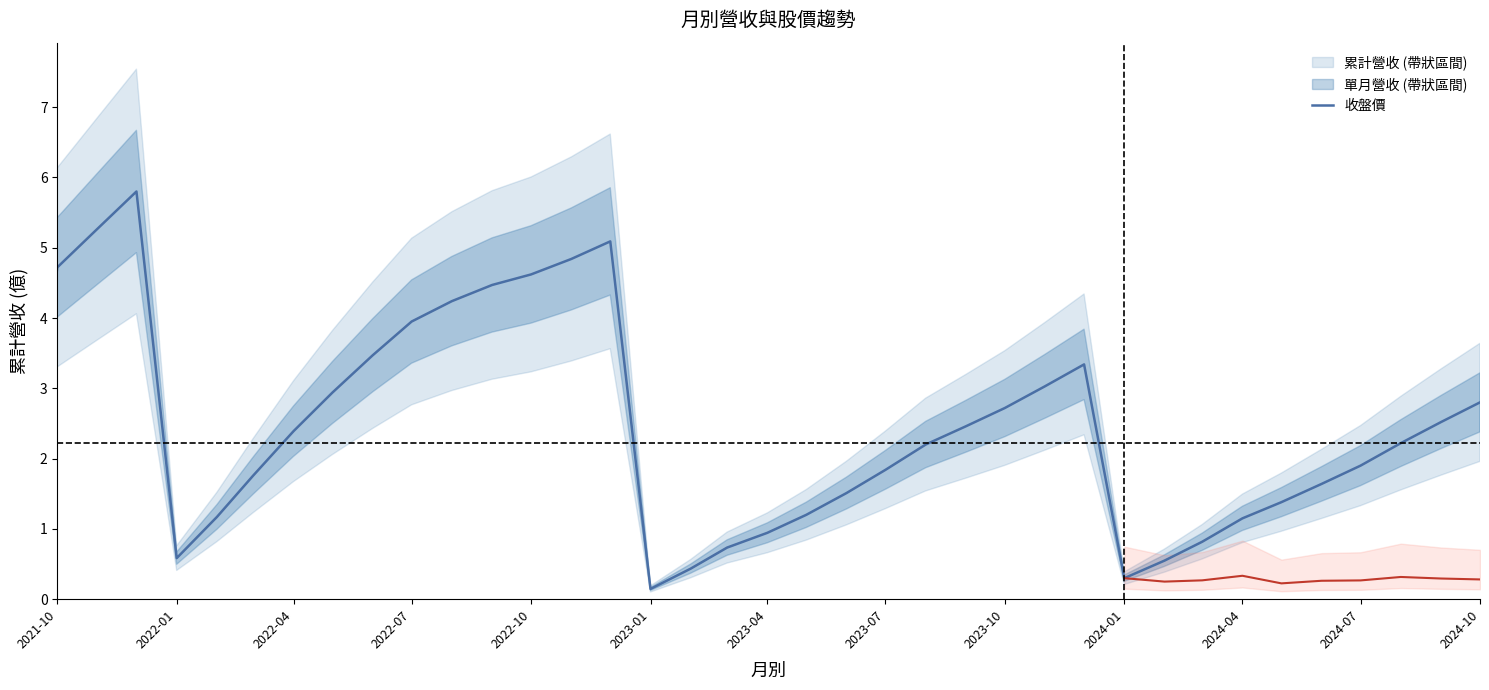

How many lines are shown in the chart?

1